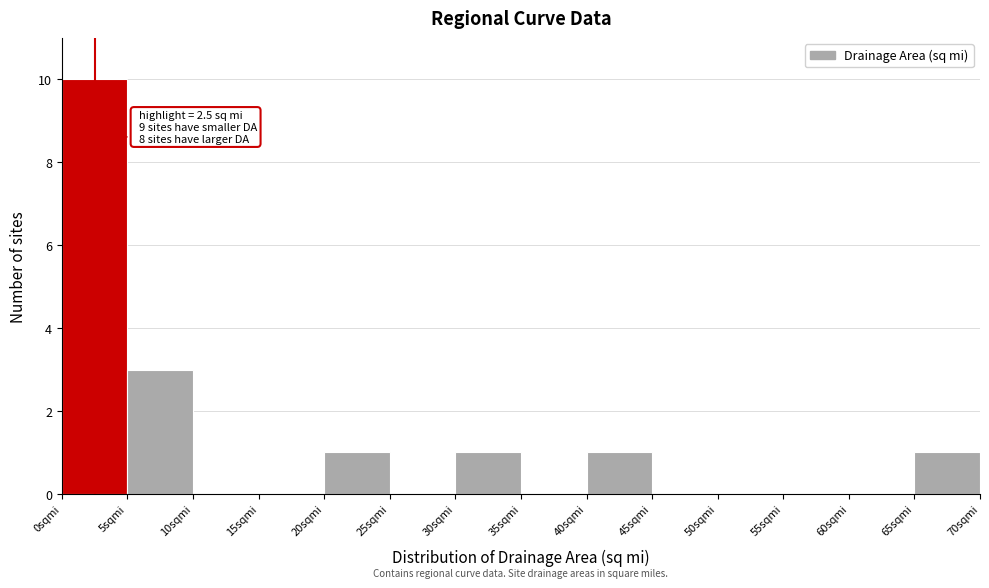

Which range on the x-axis has the tallest bar?

0 to 5